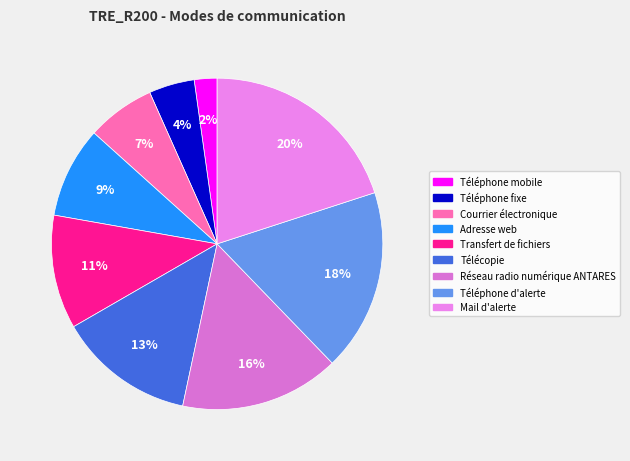

What portion of the pie excludes Télécopie?

86.7%